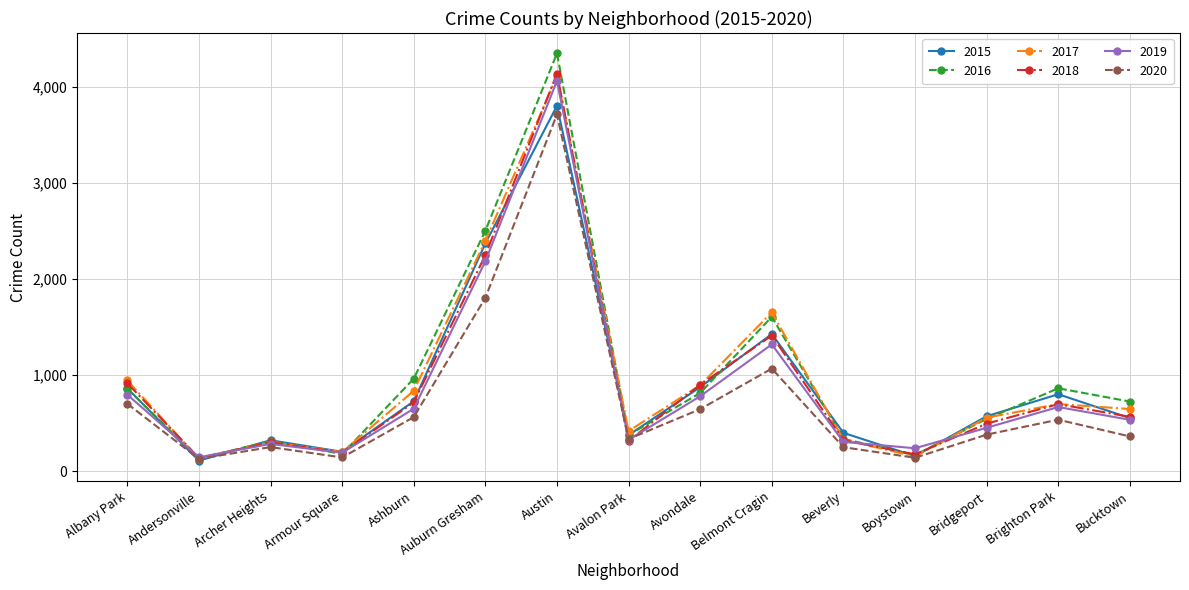

Where is 2020 nearest to the value 1920?

Auburn Gresham